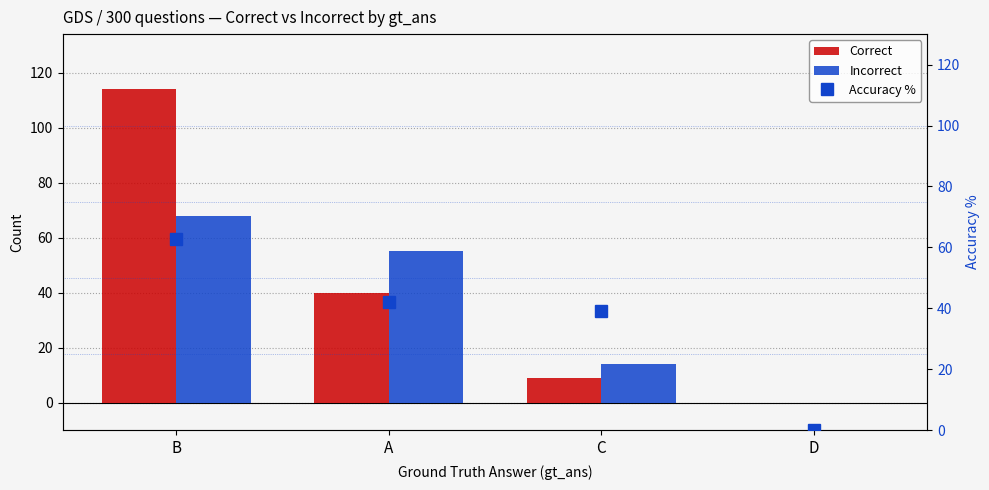

Reading right to left, list all the values displayed in this chart.

Correct: D=0.0	C=9.0	A=40.0	B=114.0
Incorrect: D=0.0	C=14.0	A=55.0	B=68.0
Accuracy %: D=0.0	C=39.1	A=42.1	B=62.6